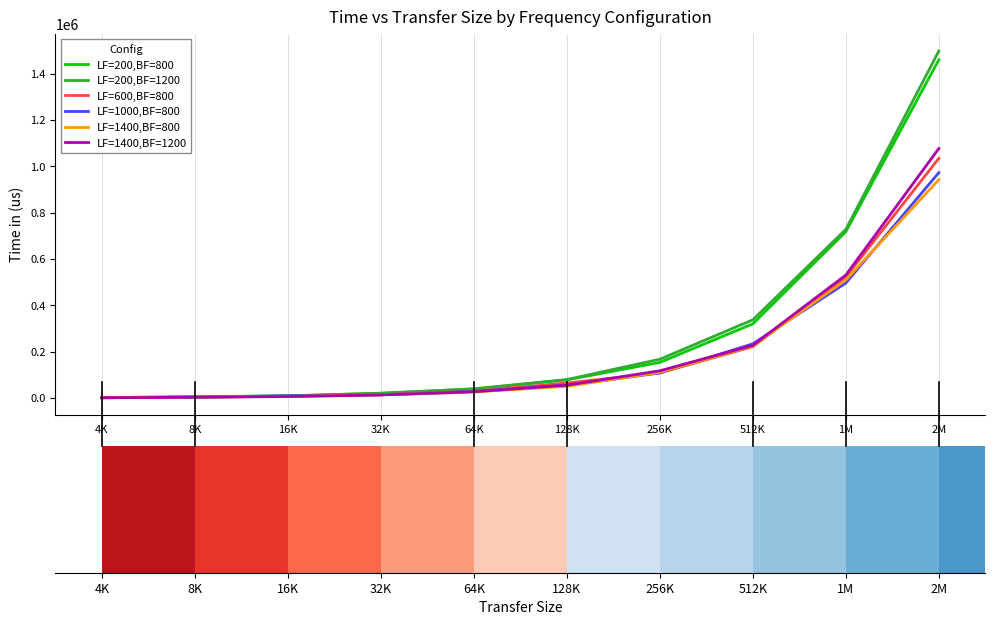

Where is LF=600,BF=800 nearest to the value 518067?

1M